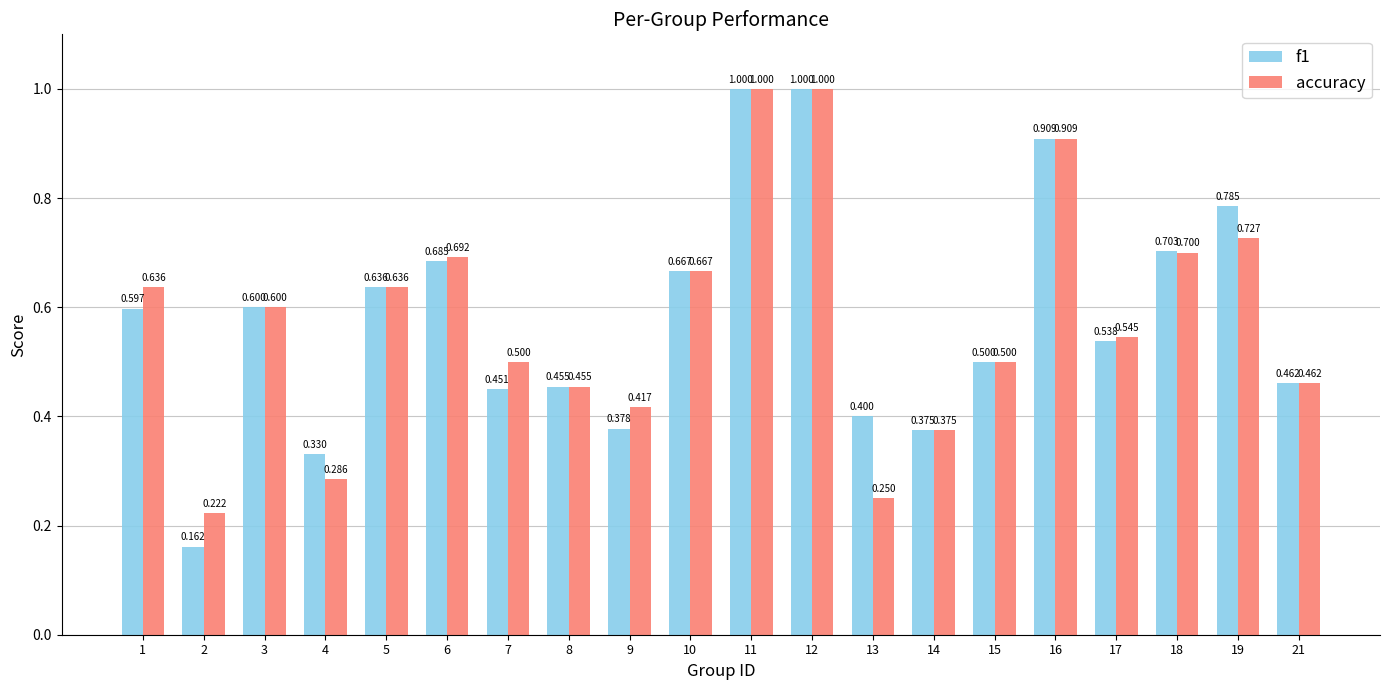

Are the bars horizontal?

No